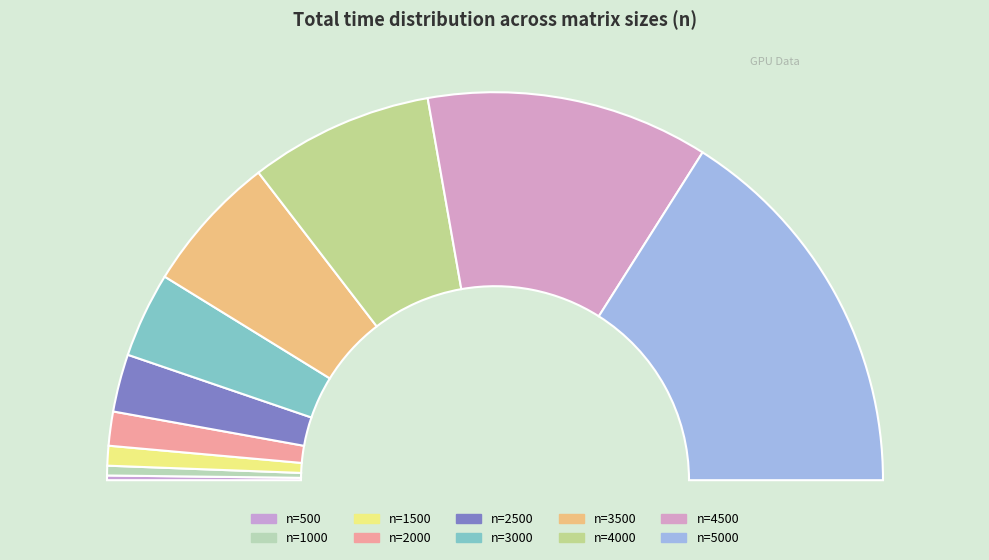

True or false: 4000 accounts for 27% of the total.

False